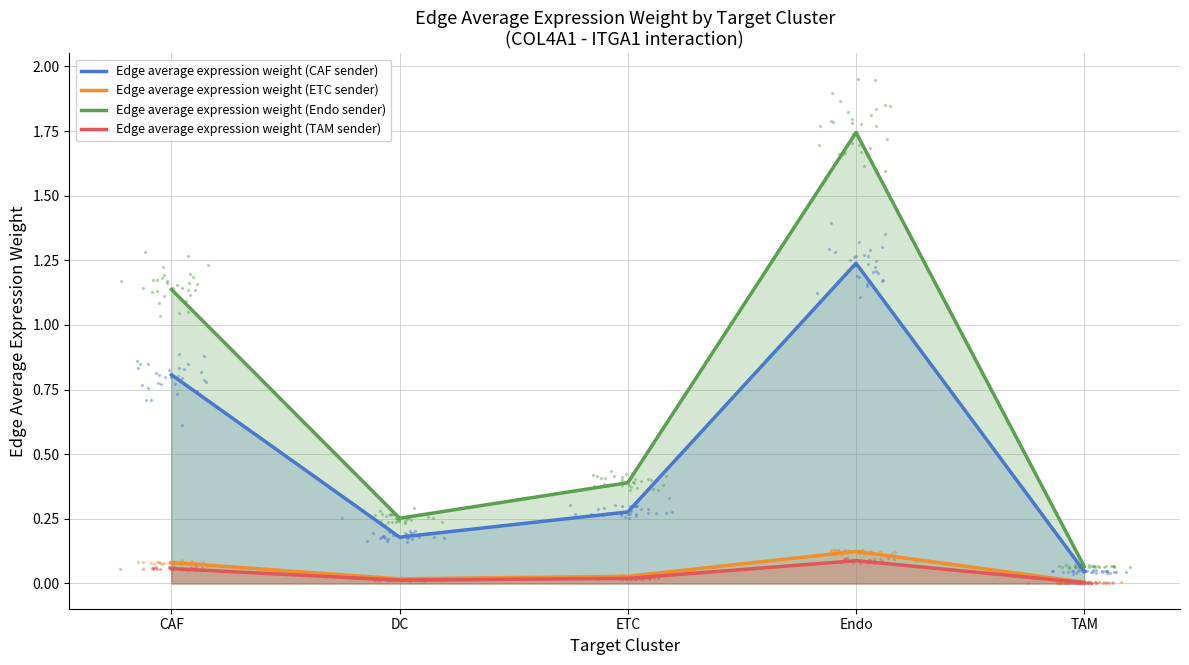

Which series has the largest total across all categories?

Edge average expression weight (Endo sender)